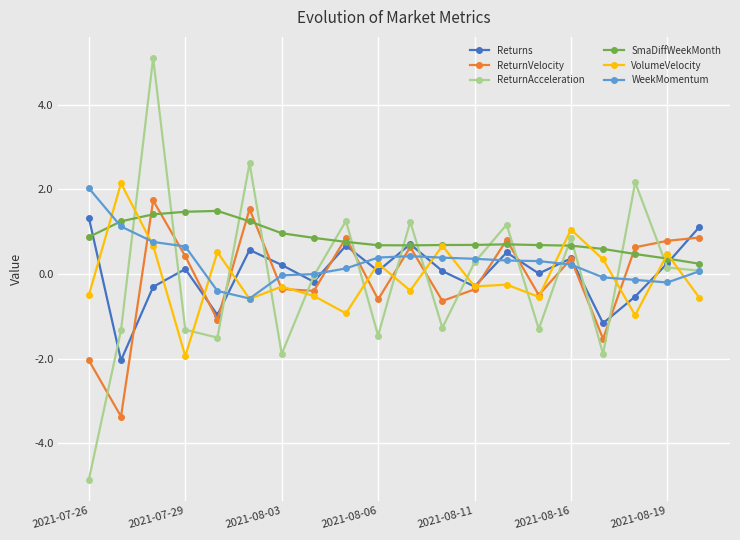

True or false: ReturnAcceleration has more than 2 points higher than both neighbors.

True